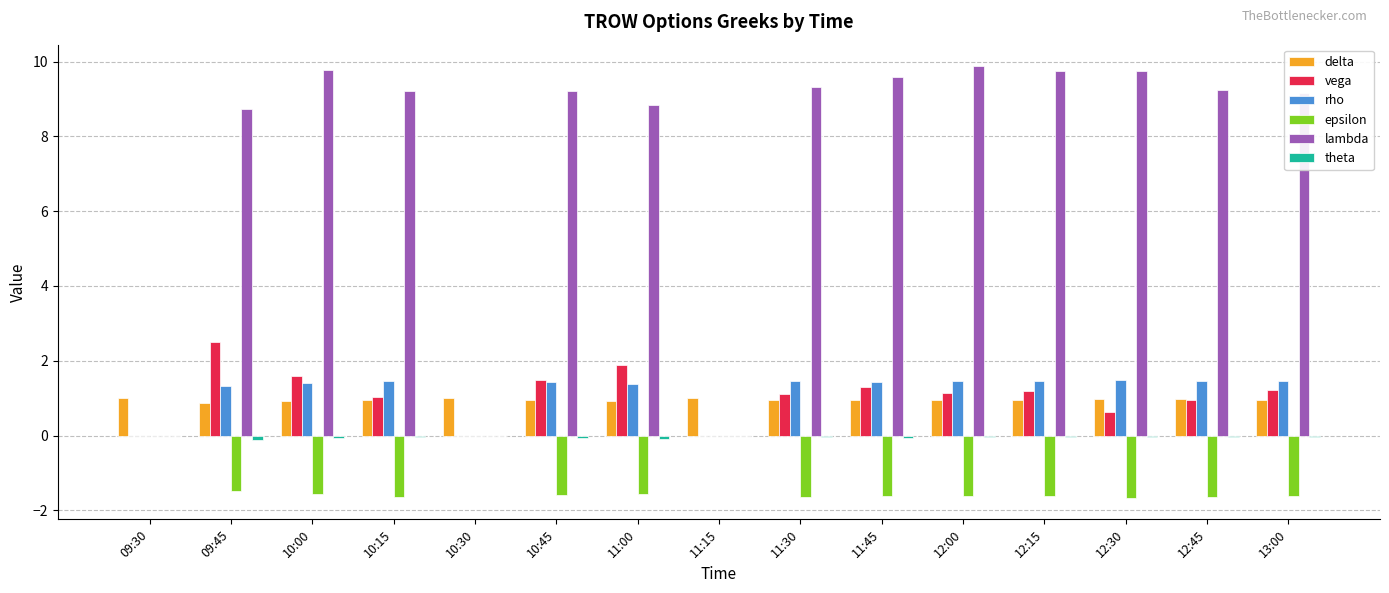

At which label does rho first exceed 1?

09:45